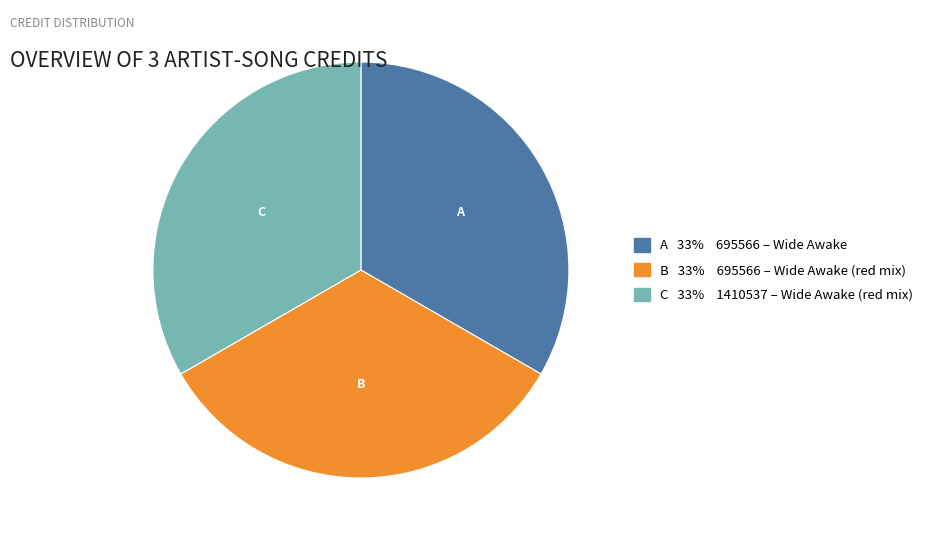

Count the number of slices in the pie.

3